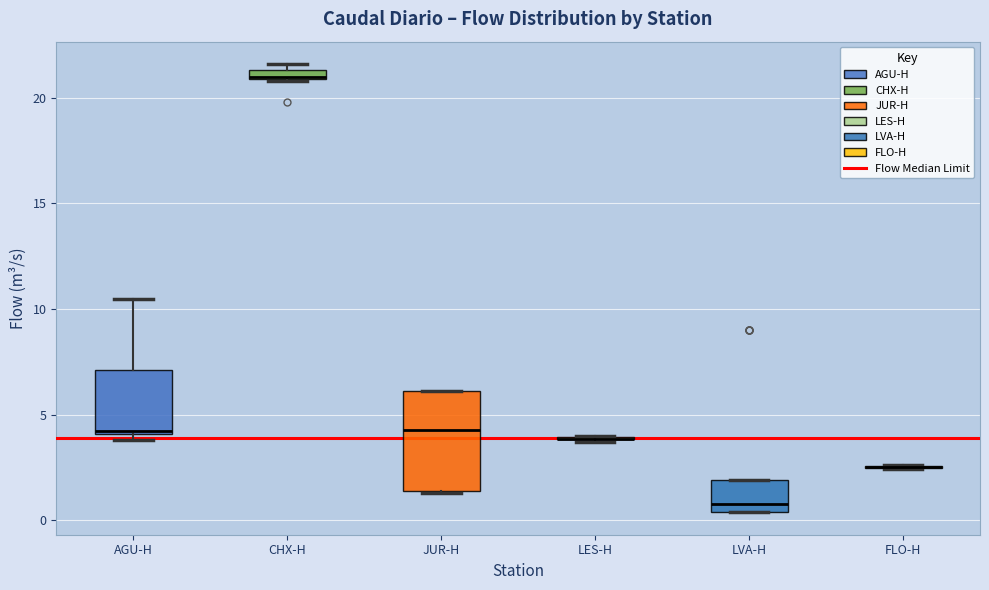

Comparing the boxes themselves (not the whiskers), which one is the tallest?

JUR-H